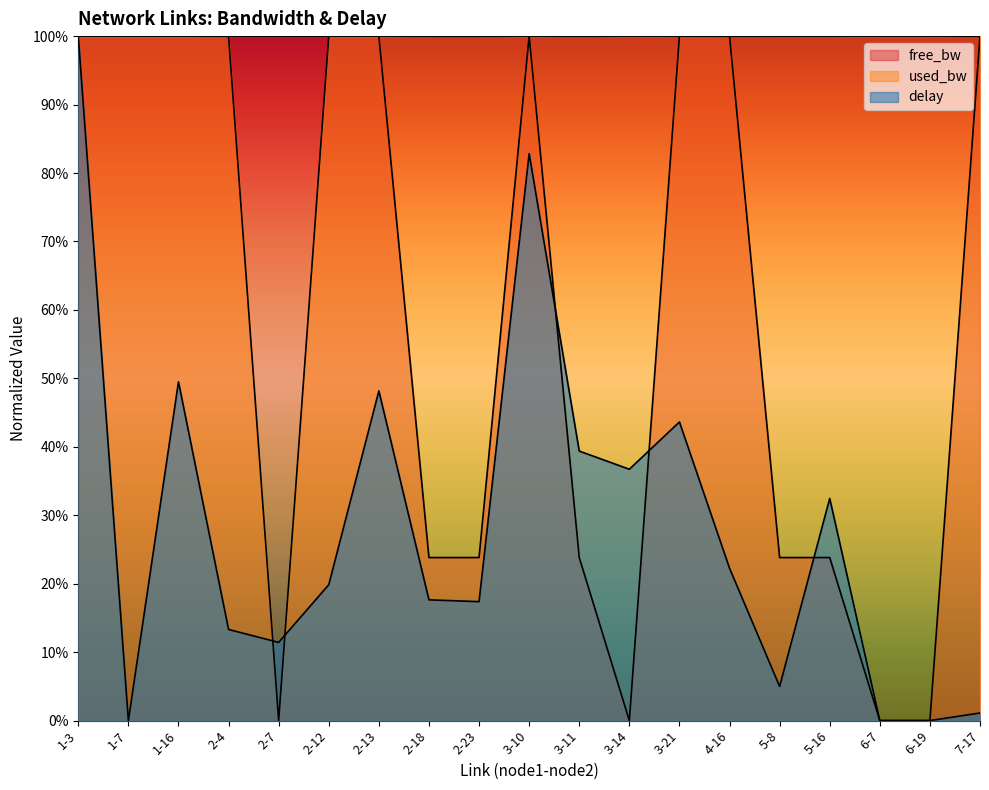

List the labels in order of free_bw value, smallest first.

3-14, 6-7, 6-19, 5-8, 5-16, 2-18, 2-23, 3-11, 2-13, 1-3, 1-7, 1-16, 2-12, 3-10, 3-21, 2-4, 4-16, 7-17, 2-7